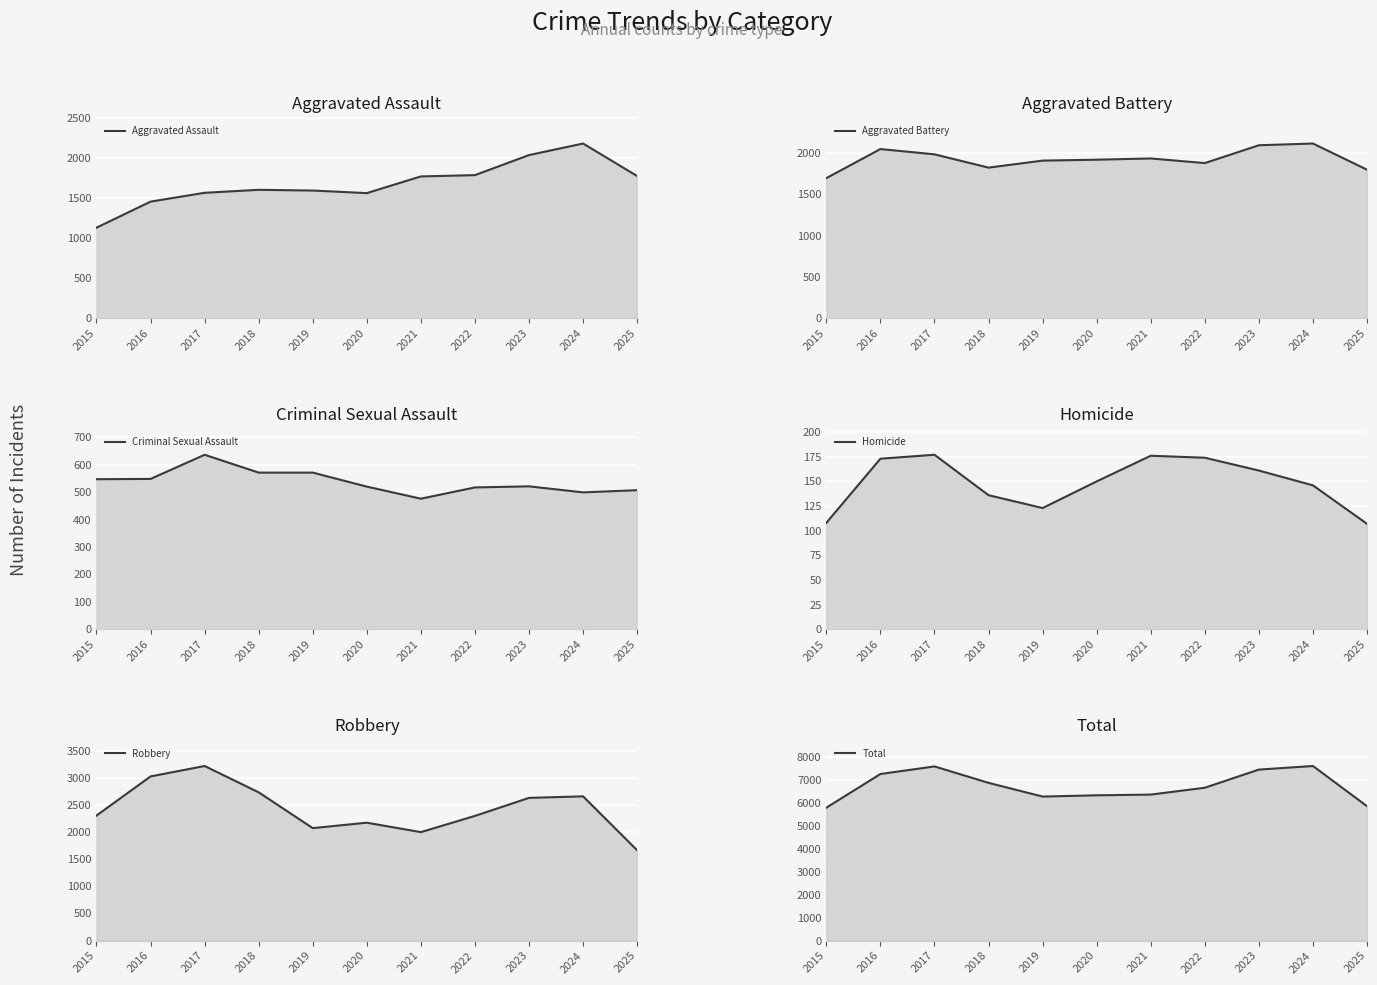

What is the highest value of the Total series?

7593